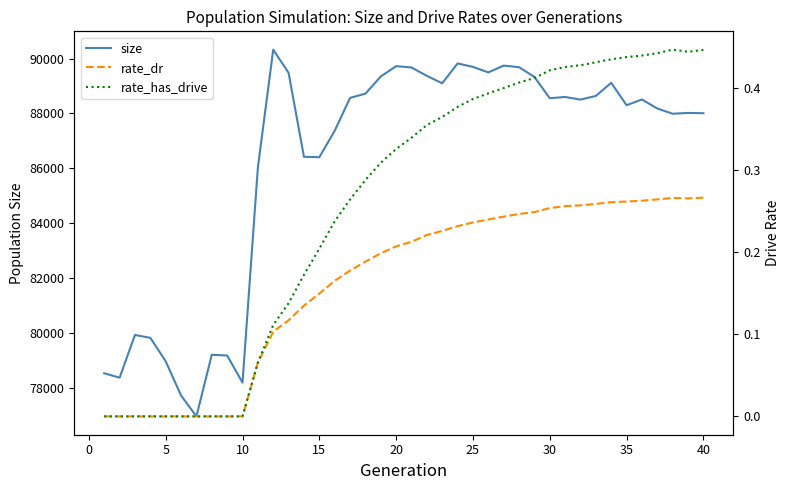

What are all the series names shown in the legend?

size, rate_dr, rate_has_drive